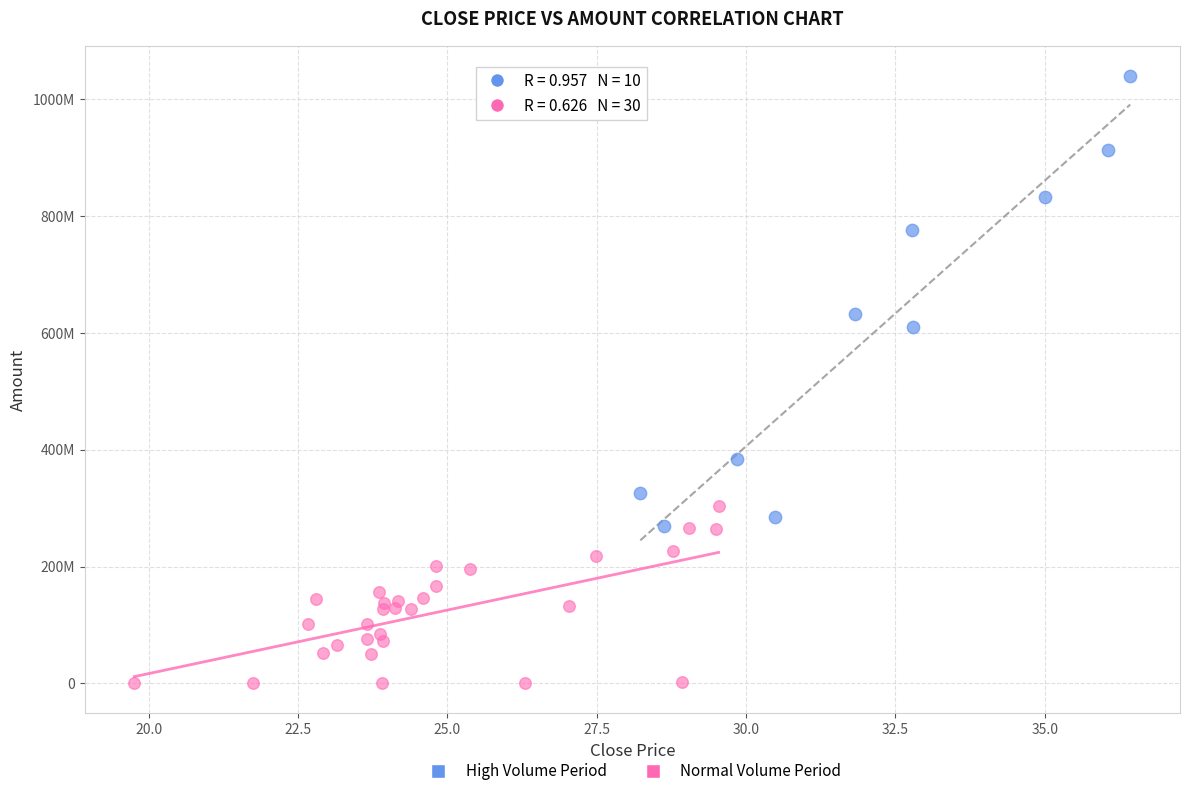

Which series reaches the maximum Y coordinate?

High Volume Period